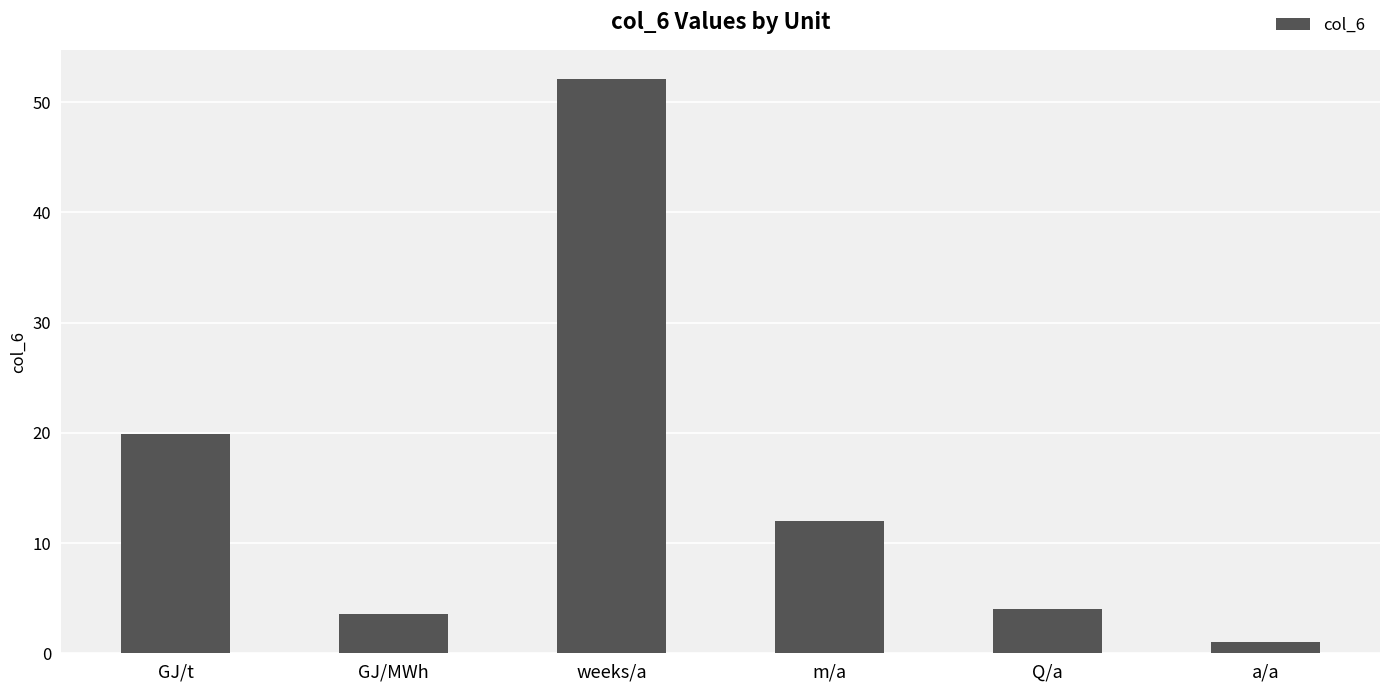

What is the label of the 3rd bar from the right?

m/a